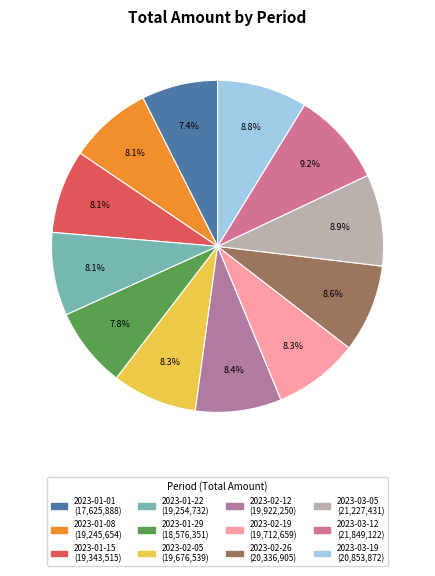

Is 2023-01-29 the majority of the pie?

No